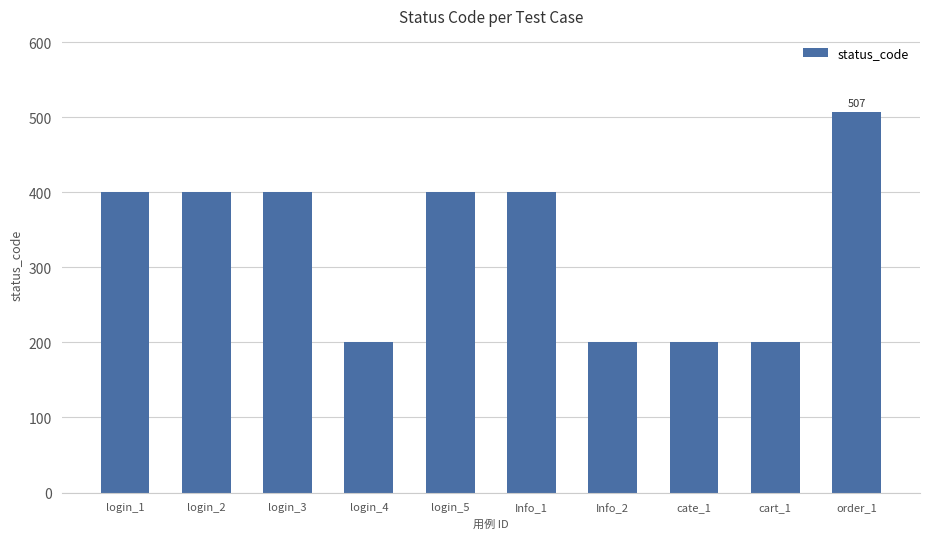

Does the chart contain any negative values?

No